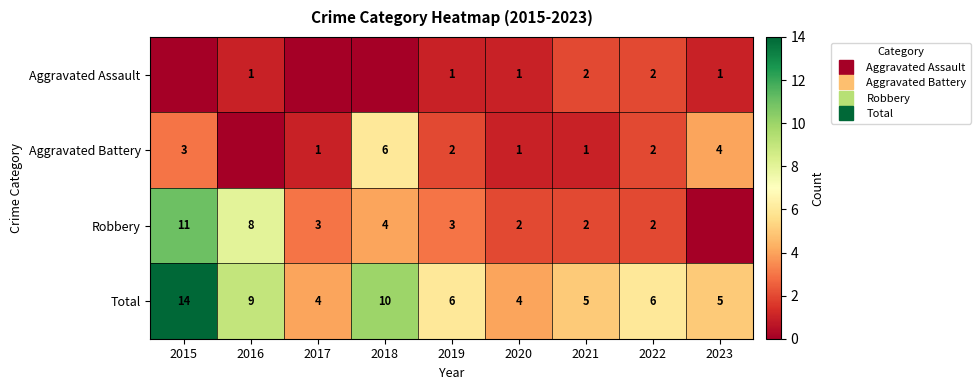

What is the difference between the Robbery values at 2019 and 2020?

1